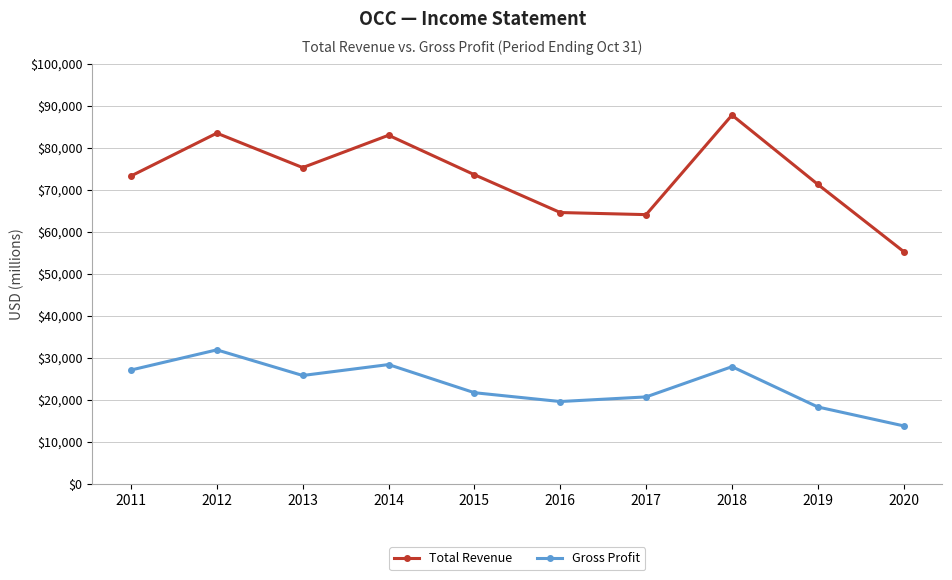

Rank the series by their average value, from lowest to highest.

Gross Profit, Total Revenue